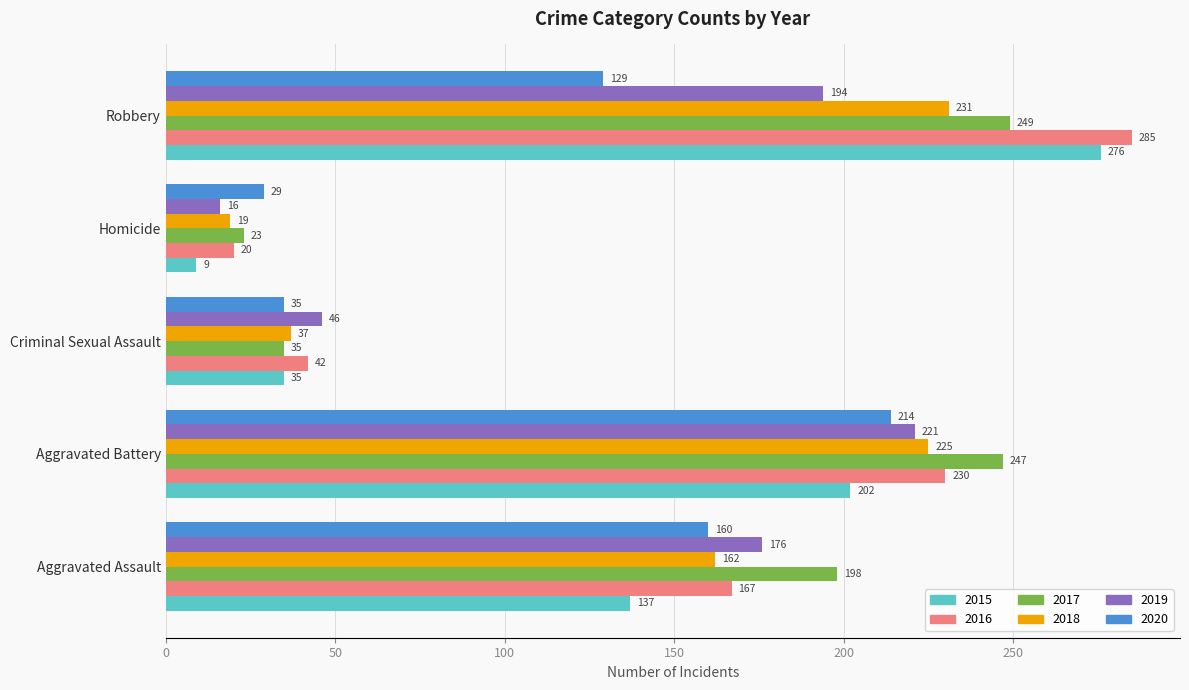

Is it true that 2016 equals 378 at Aggravated Battery?

False